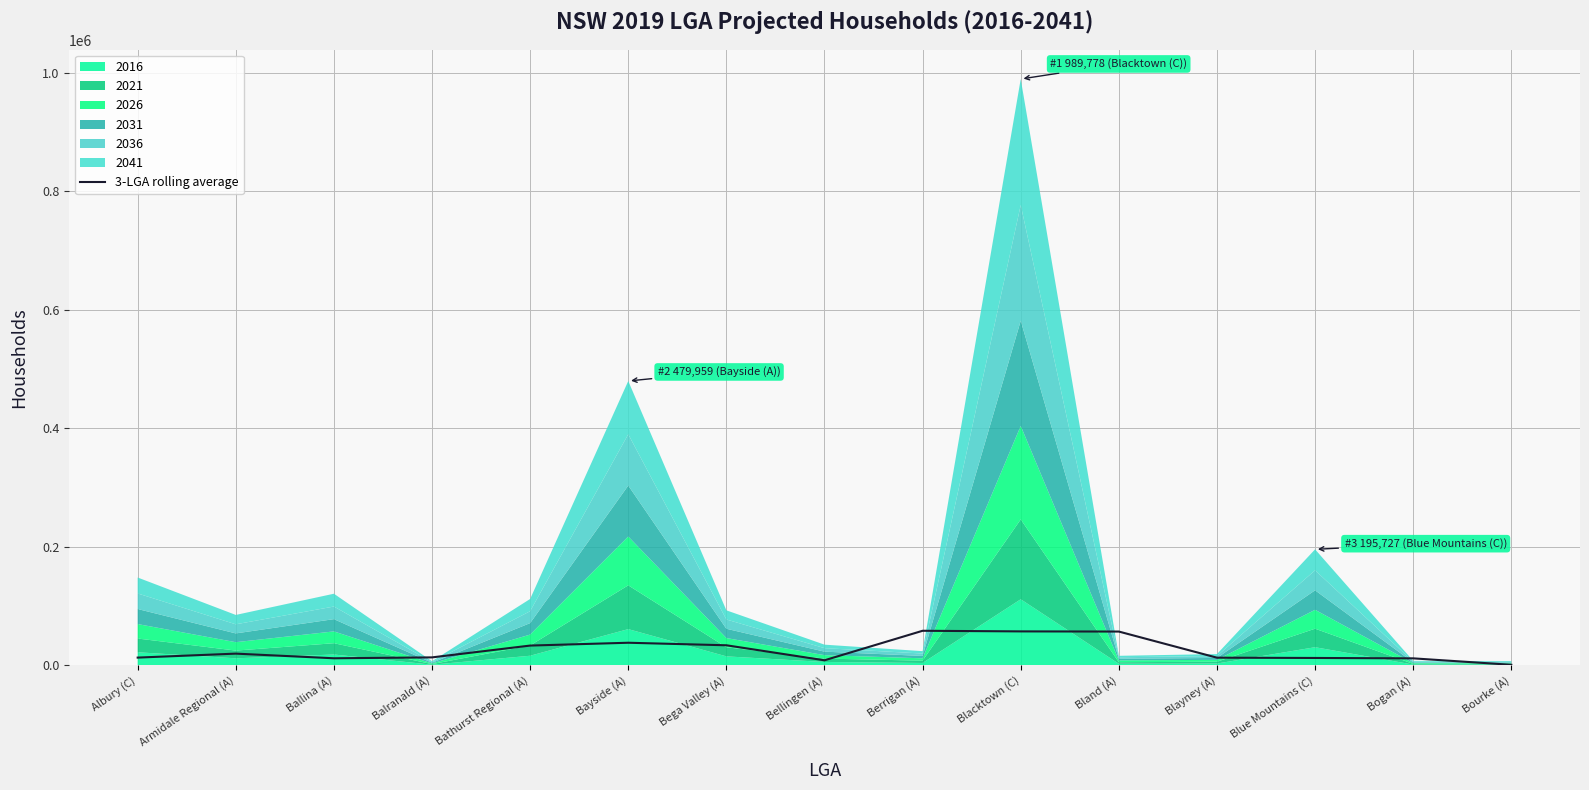

What is the maximum value for 3-LGA rolling average?

58245.9